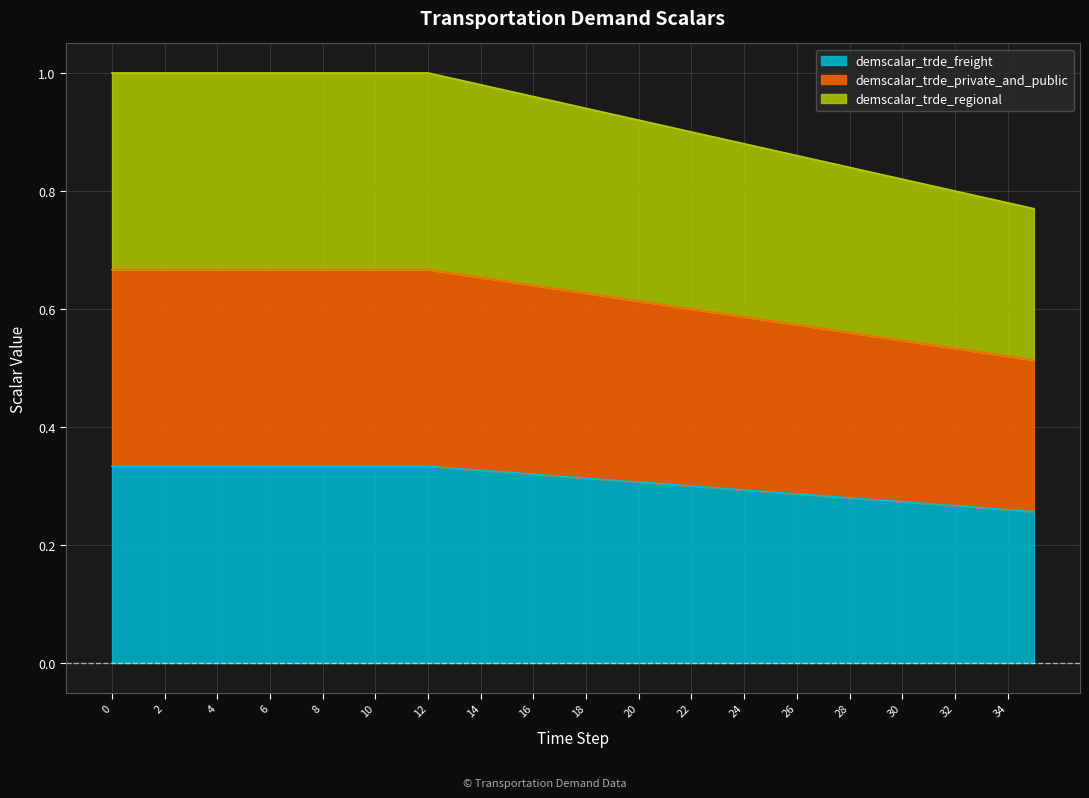

What are all the series names shown in the legend?

demscalar_trde_freight, demscalar_trde_private_and_public, demscalar_trde_regional